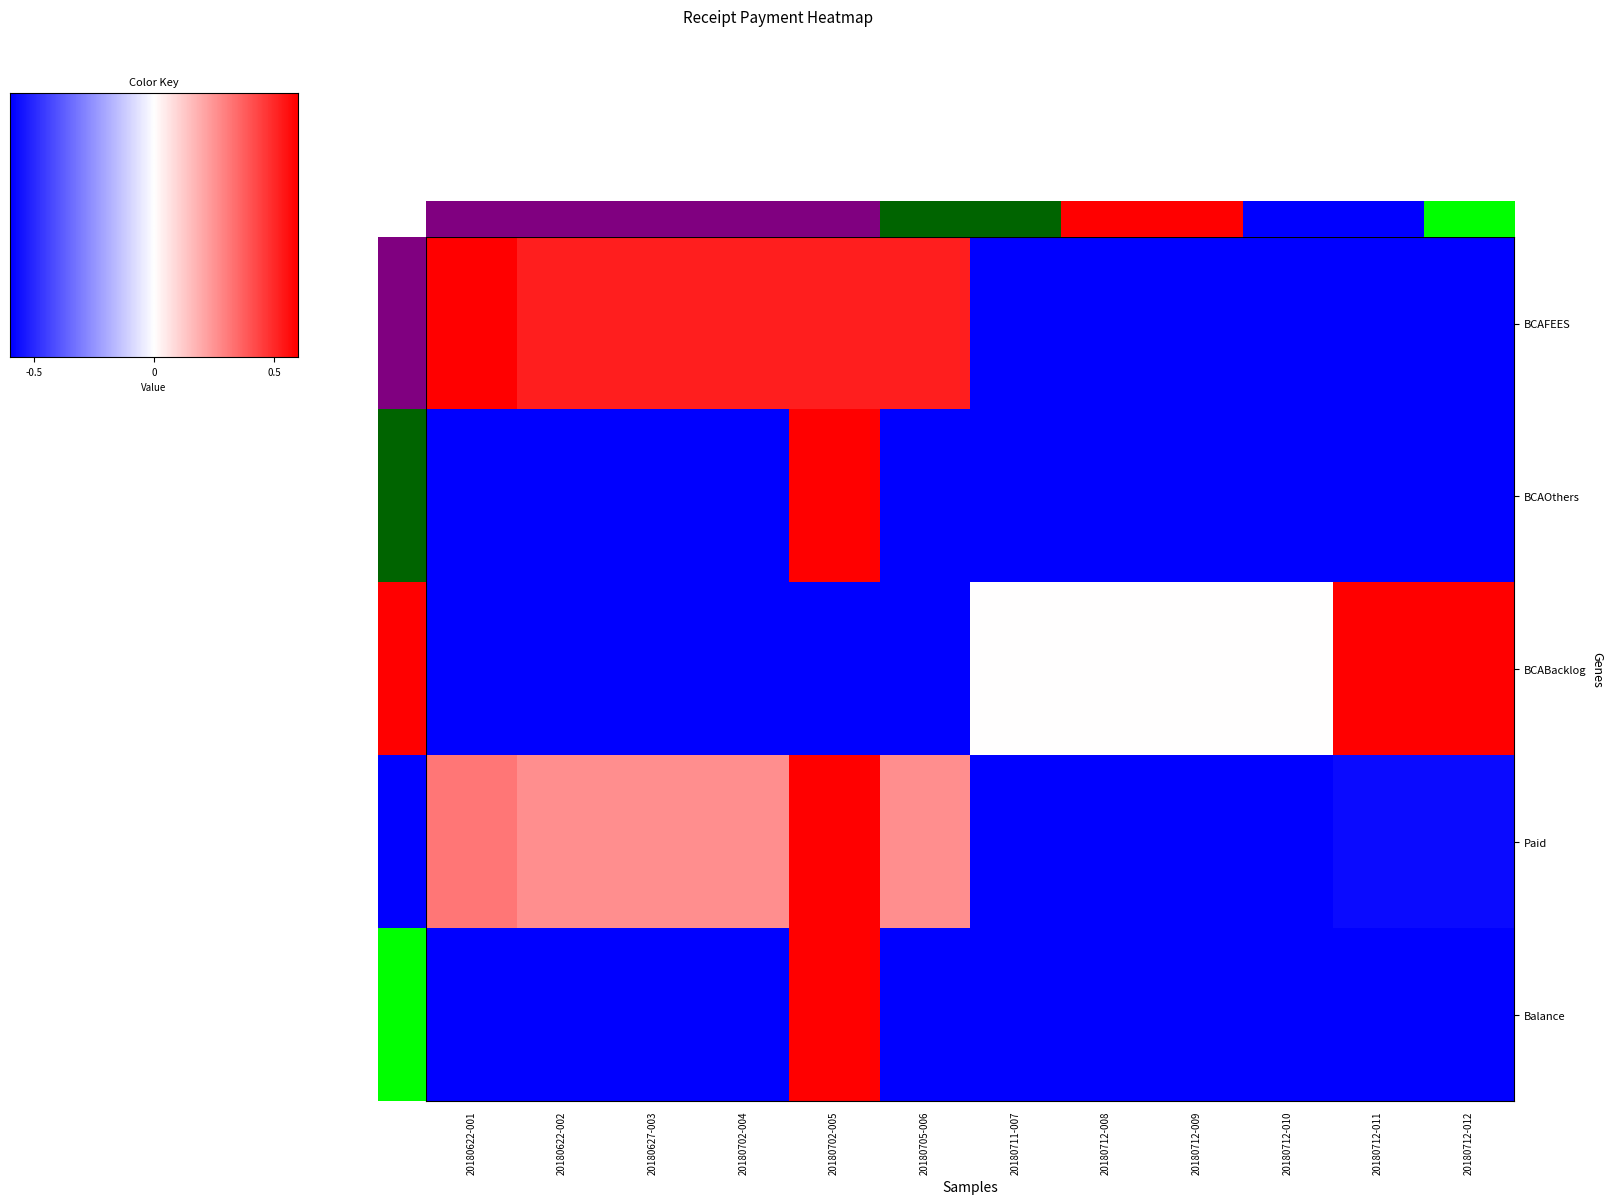

Reading left to right, extract all data points from this chart.

BCAFEES: 20180622-001=1.0	20180622-002=0.9	20180627-003=0.9	20180702-004=0.9	20180702-005=0.9	20180705-006=0.9	20180711-007=-1.0	20180712-008=-1.0	20180712-009=-1.0	20180712-010=-1.0	20180712-011=-1.0	20180712-012=-1.0
BCAOthers: 20180622-001=-1.0	20180622-002=-1.0	20180627-003=-1.0	20180702-004=-1.0	20180702-005=1.0	20180705-006=-1.0	20180711-007=-1.0	20180712-008=-1.0	20180712-009=-1.0	20180712-010=-1.0	20180712-011=-1.0	20180712-012=-1.0
BCABacklog: 20180622-001=-1.0	20180622-002=-1.0	20180627-003=-1.0	20180702-004=-1.0	20180702-005=-1.0	20180705-006=-1.0	20180711-007=0.0	20180712-008=0.0	20180712-009=0.0	20180712-010=0.0	20180712-011=1.0	20180712-012=1.0
Paid: 20180622-001=0.5	20180622-002=0.4	20180627-003=0.4	20180702-004=0.4	20180702-005=1.0	20180705-006=0.4	20180711-007=-1.0	20180712-008=-1.0	20180712-009=-1.0	20180712-010=-1.0	20180712-011=-1.0	20180712-012=-1.0
Balance: 20180622-001=-1.0	20180622-002=-1.0	20180627-003=-1.0	20180702-004=-1.0	20180702-005=1.0	20180705-006=-1.0	20180711-007=-1.0	20180712-008=-1.0	20180712-009=-1.0	20180712-010=-1.0	20180712-011=-1.0	20180712-012=-1.0